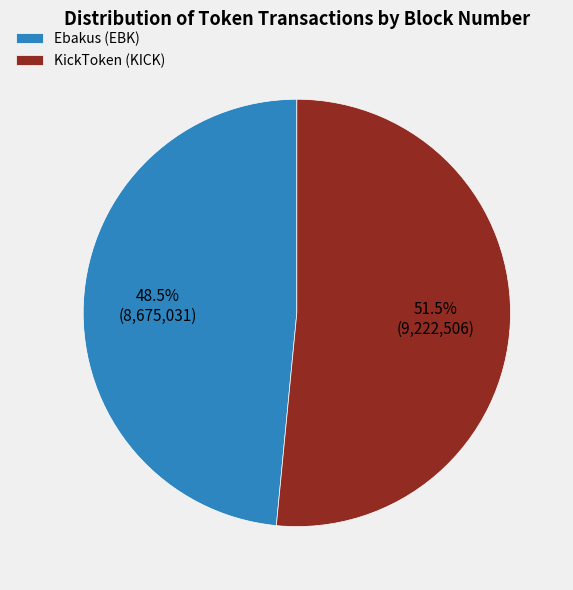

To the nearest percent, what is the average slice percentage?

50%